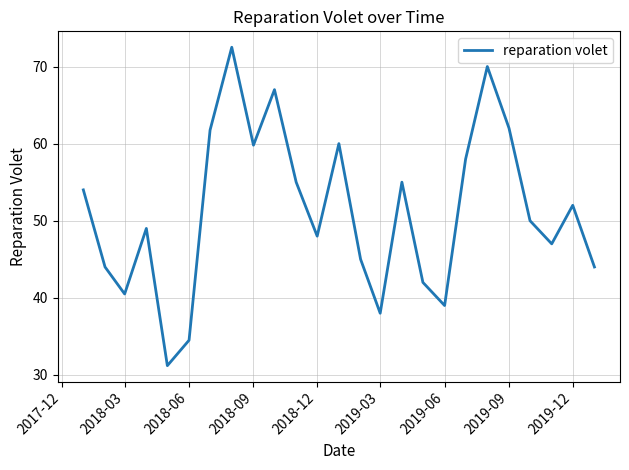

What is the minimum value shown in the chart?

31.2